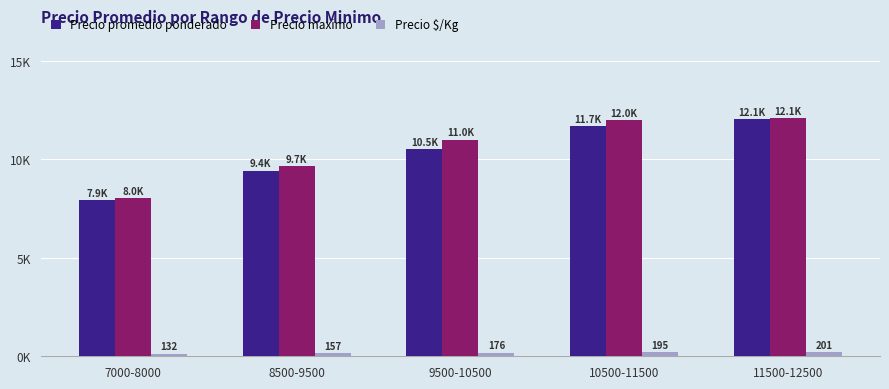

Reading right to left, transcribe all the data shown in this chart.

Precio promedio ponderado: 11500-12500=12052	10500-11500=11695	9500-10500=10510	8500-9500=9419	7000-8000=7911
Precio maximo: 11500-12500=12100	10500-11500=12000	9500-10500=11000	8500-9500=9667	7000-8000=8029
Precio $/Kg: 11500-12500=201	10500-11500=195	9500-10500=176	8500-9500=157	7000-8000=132